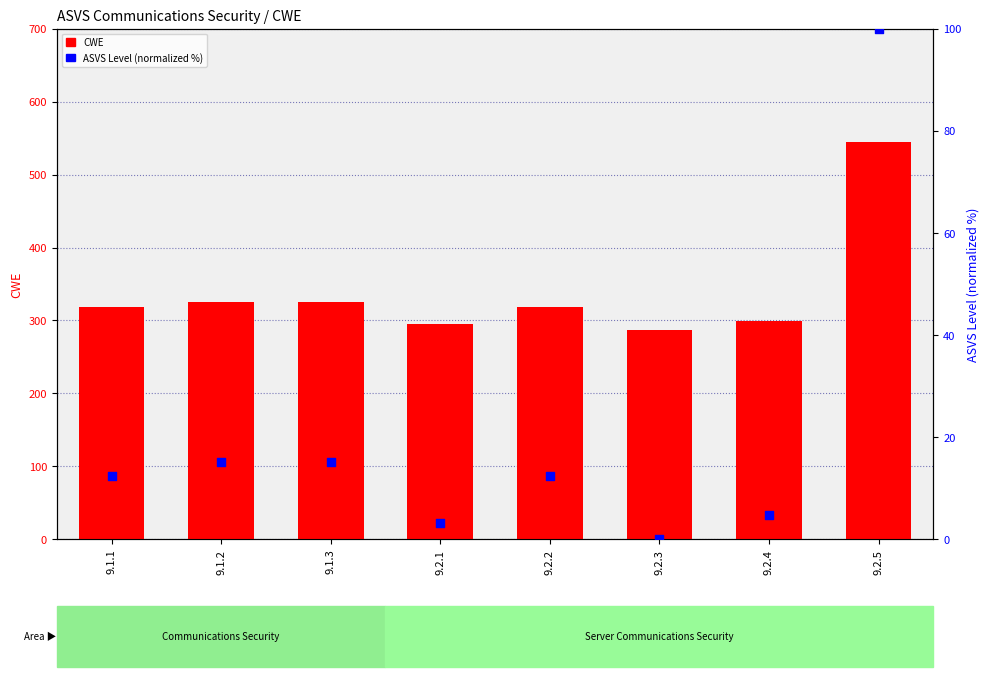

What are all the series names shown in the legend?

CWE, ASVS Level (normalized)